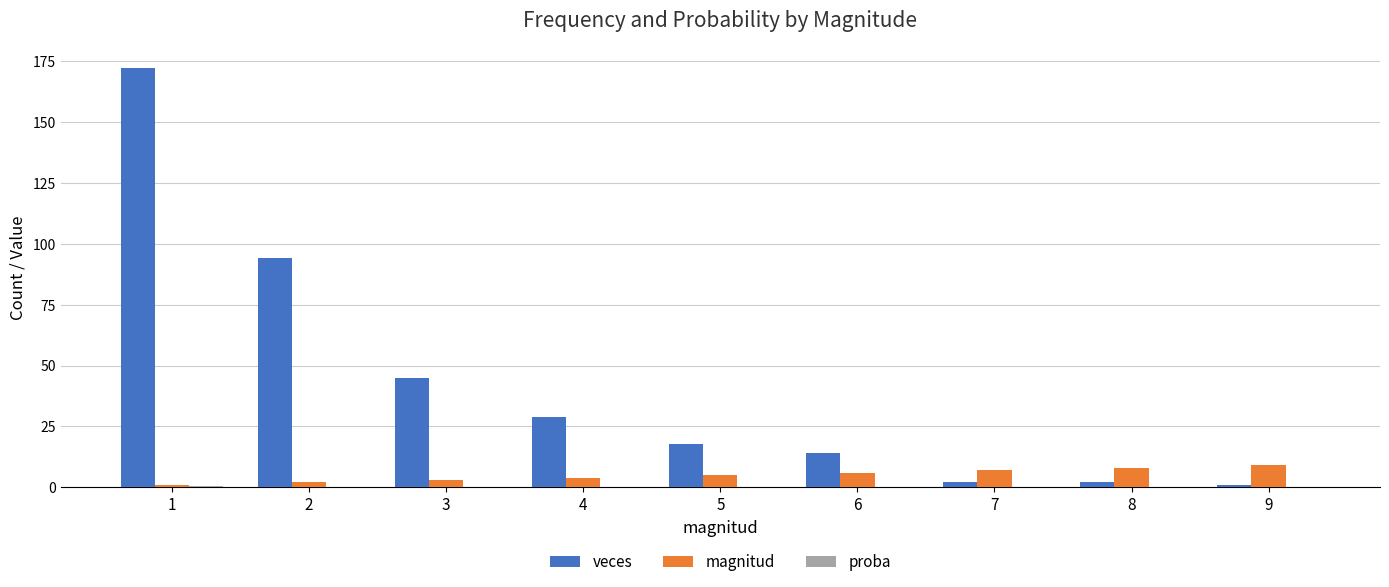

What is the sum of all veces values?

377.0